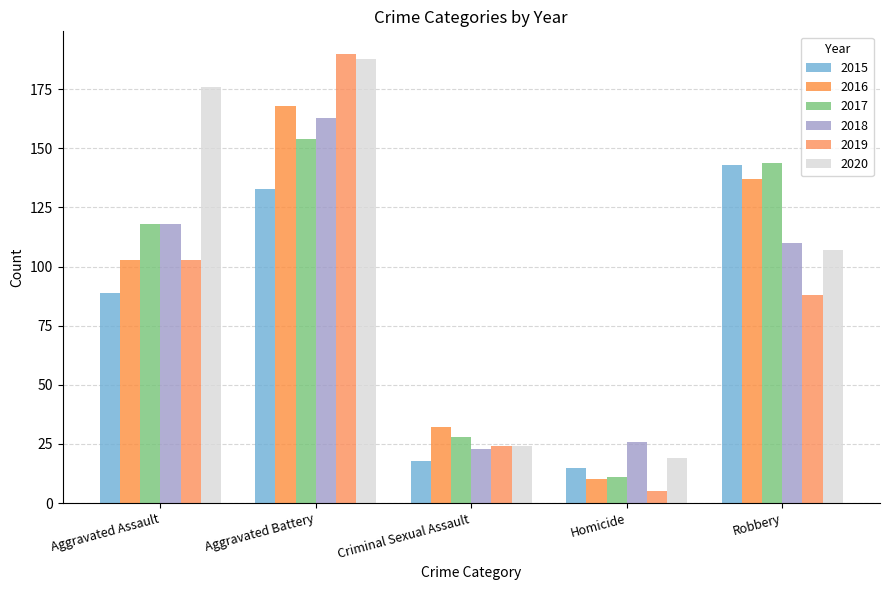

What is the difference between the highest and lowest values at Robbery?

56